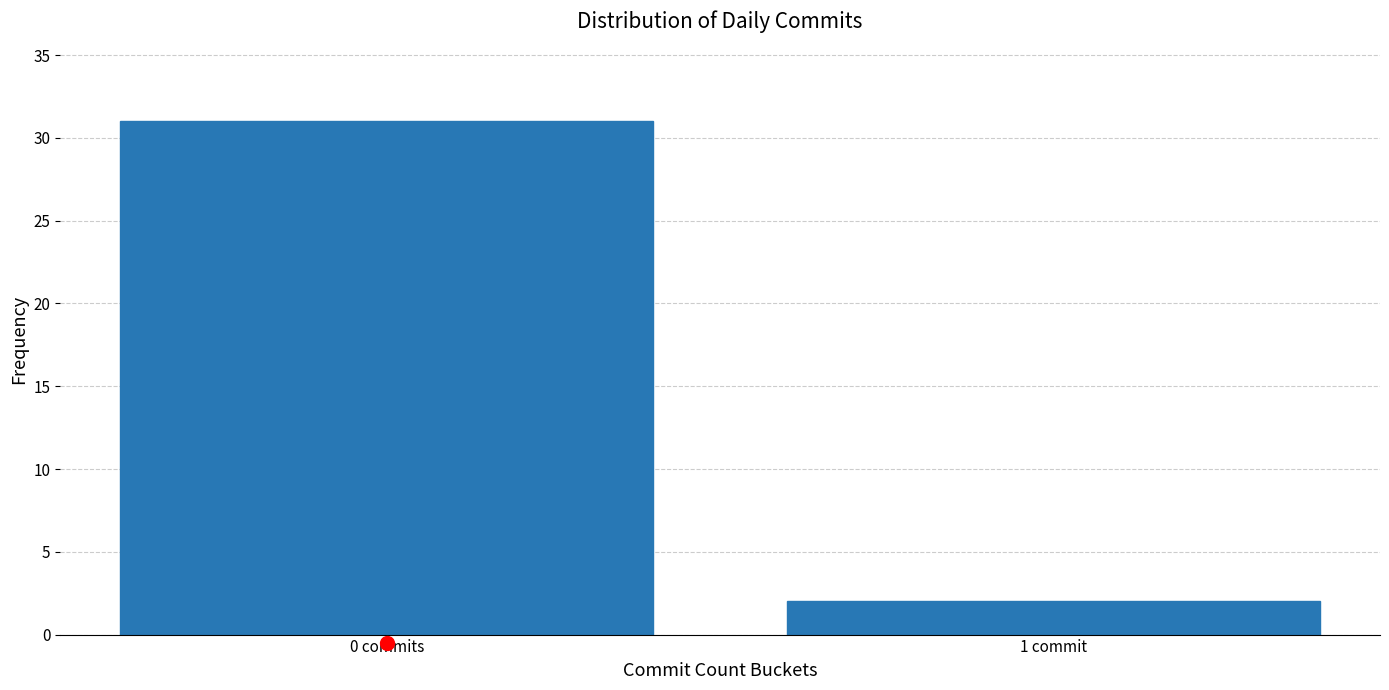

Reading left to right, transcribe all the data shown in this chart.

31	2